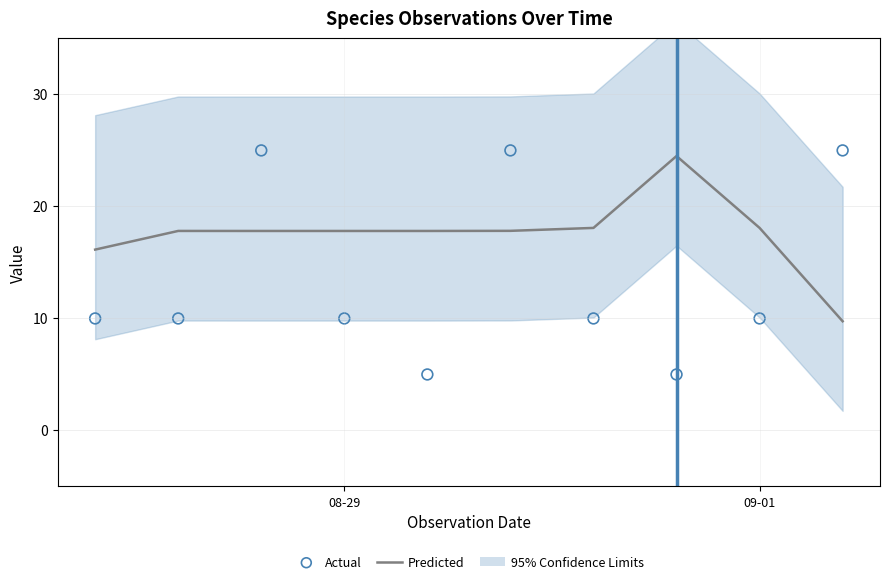

Which series reaches the maximum Y coordinate?

Actual